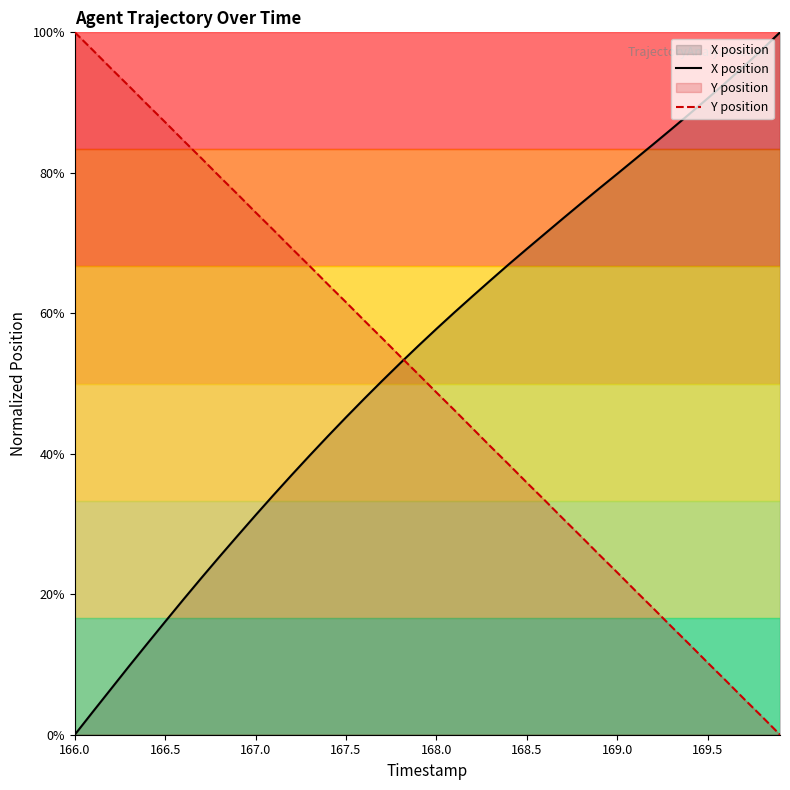

What is the greatest value displayed?

100.0